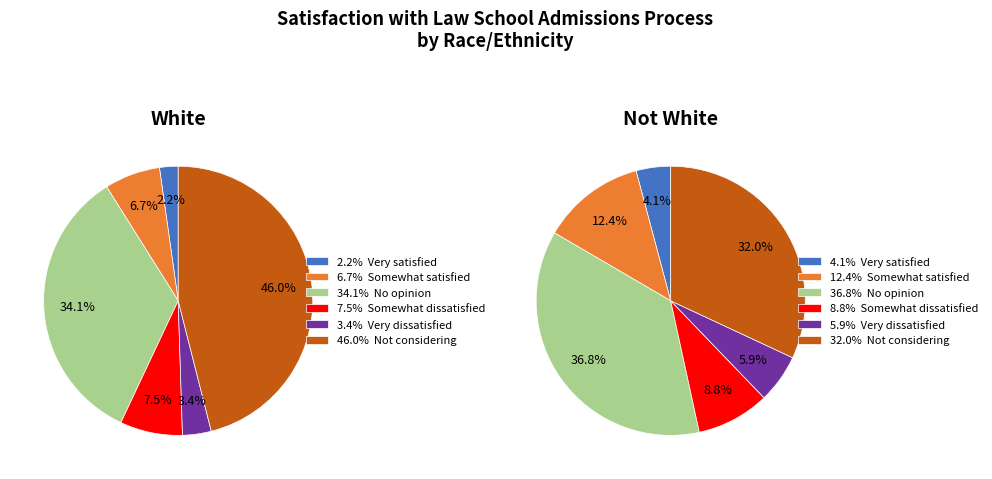

Does Not White account for over 50% of the chart?

Yes